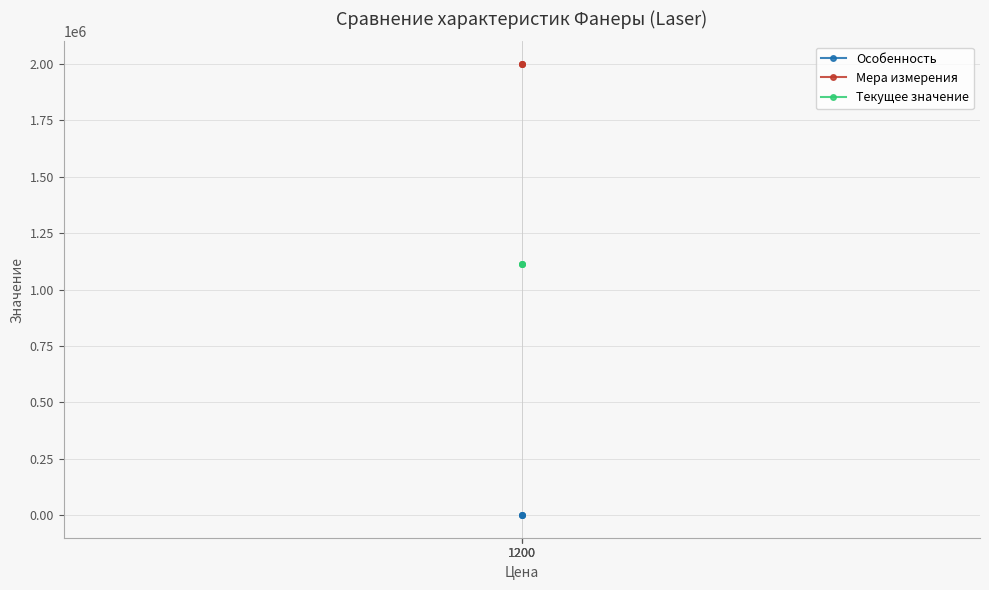

Which series has the largest total across all categories?

Мера измерения